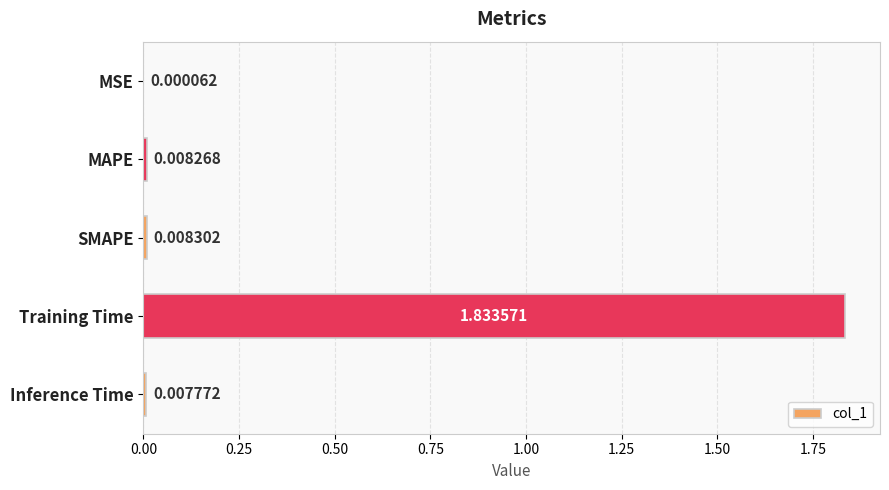

At which label is the value closest to 0?

MSE